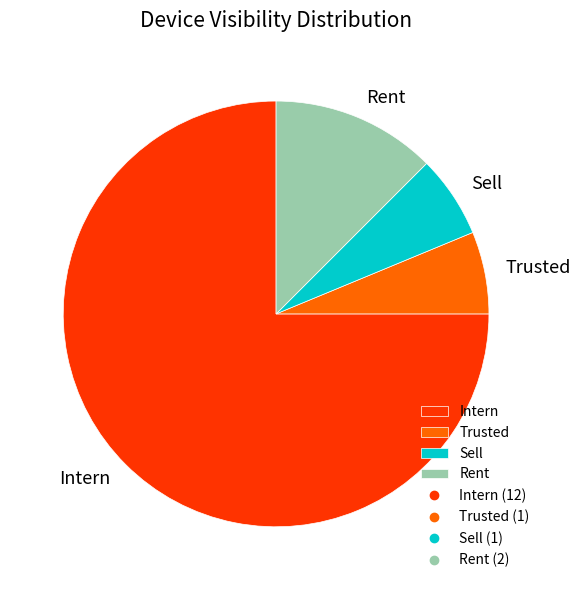

Is it true that Intern is 84% of the pie?

False